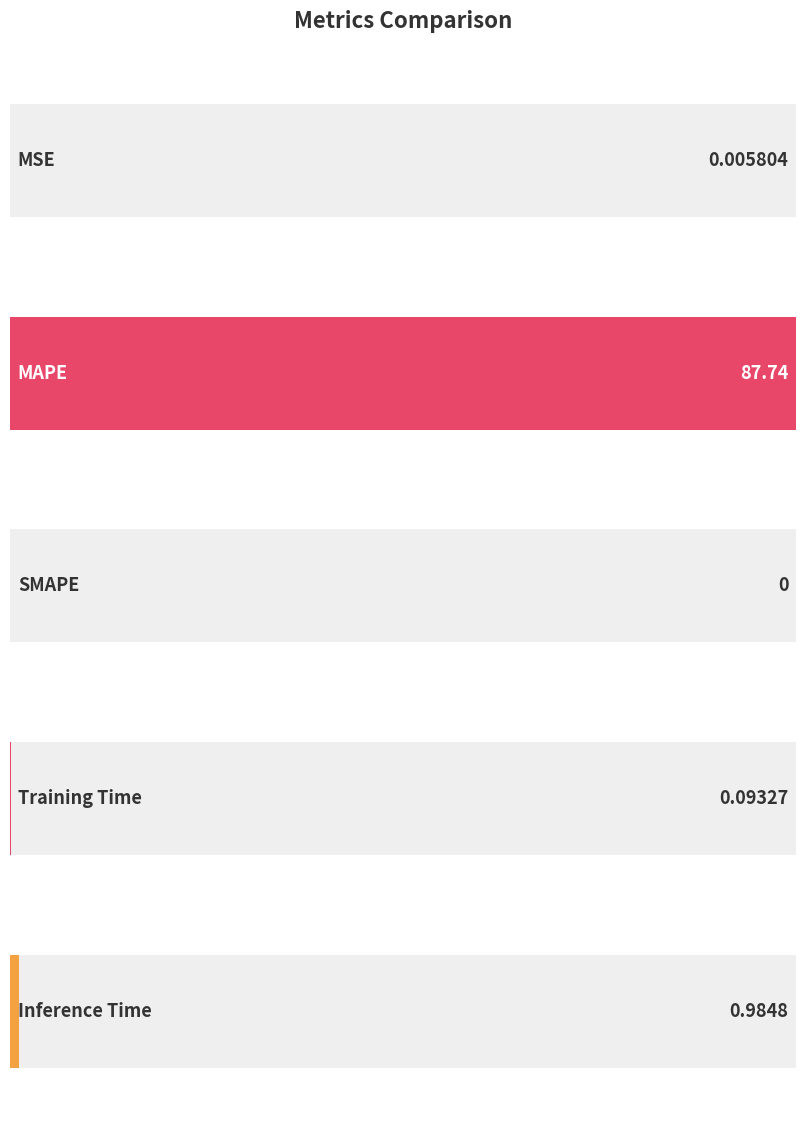

What is the sum of all values?

88.8